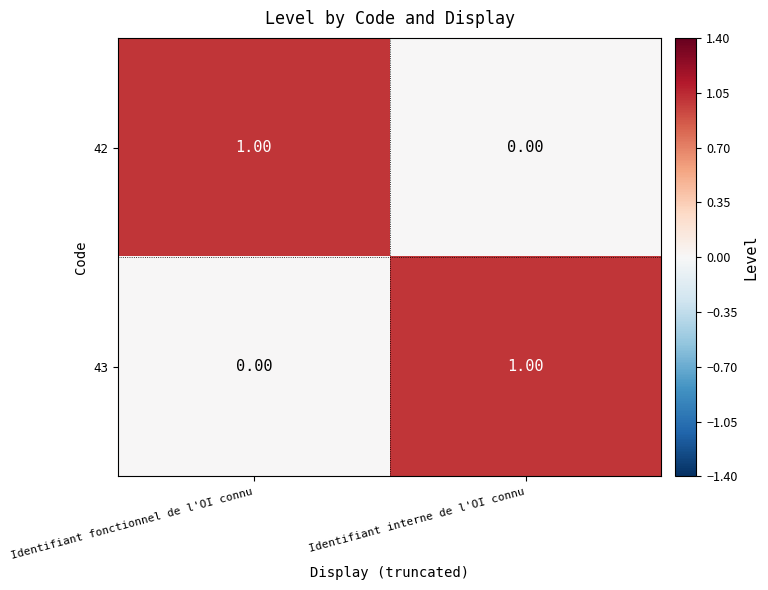

Is the value of 42 at Identifiant interne de l'OI connu greater than the value of 43 at Identifiant interne de l'OI connu?

No